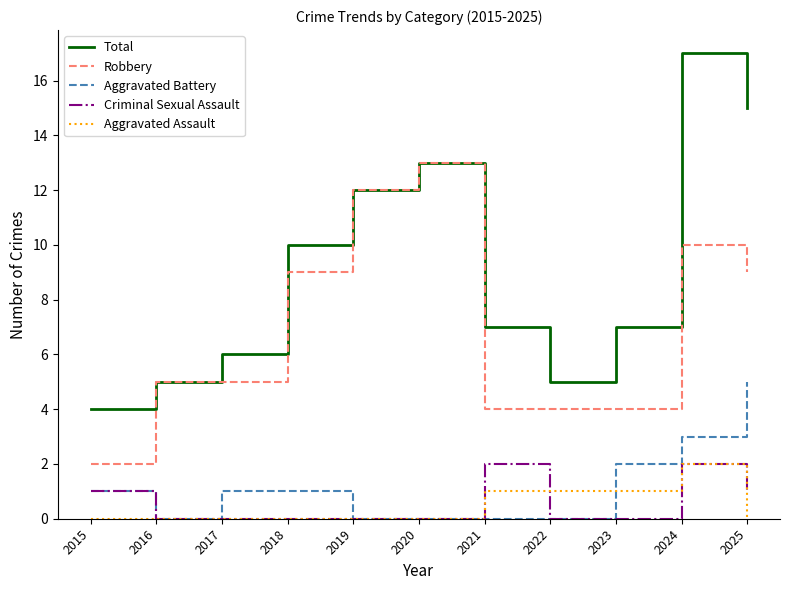

Is it true that Criminal Sexual Assault equals 0 at 2019?

True